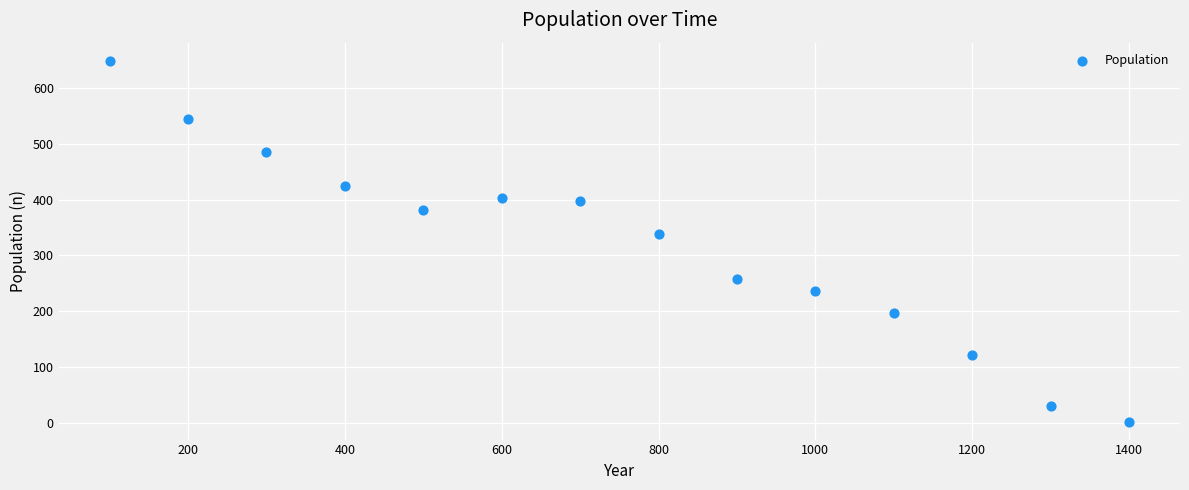

What Y value in the scatter plot is closest to 325?

339